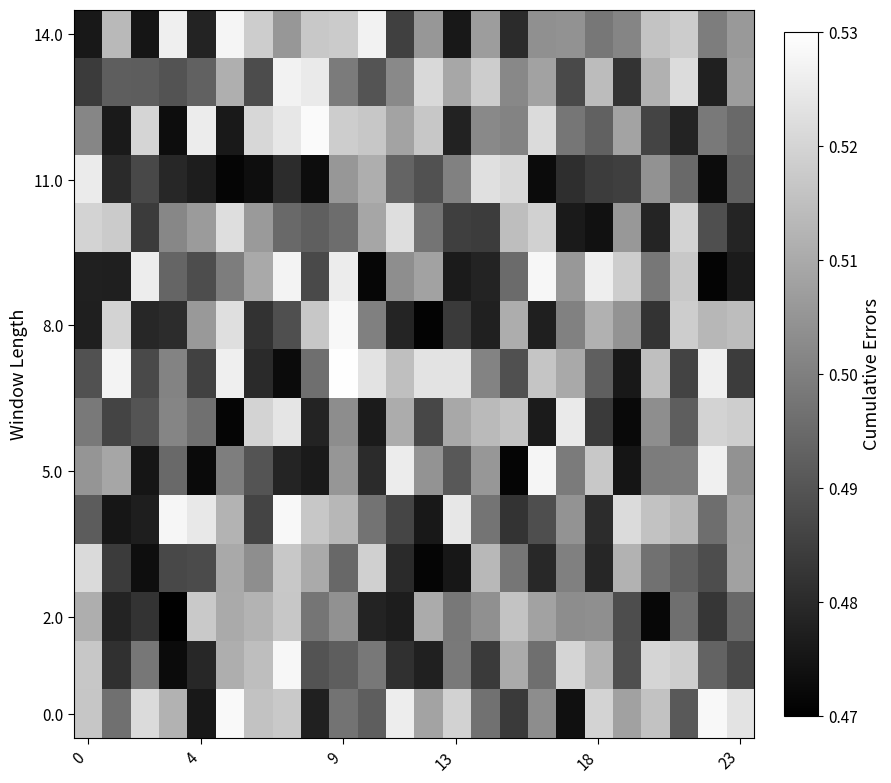

How many series are shown in this chart?

15